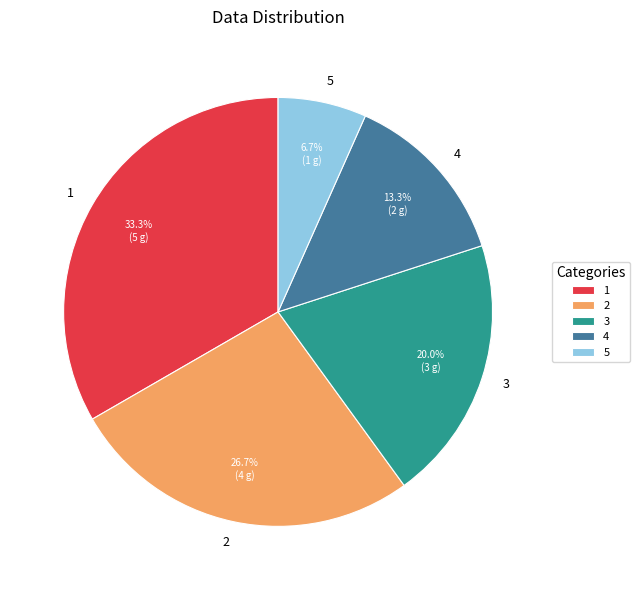

Which slice is the largest?

1